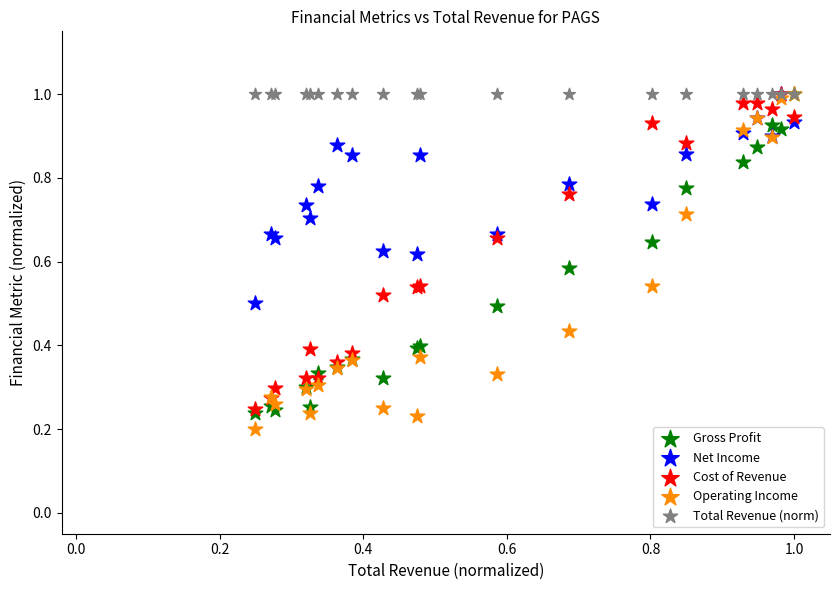

What are all the series names shown in the legend?

Gross Profit, Net Income, Cost of Revenue, Operating Income, Total Revenue (norm)